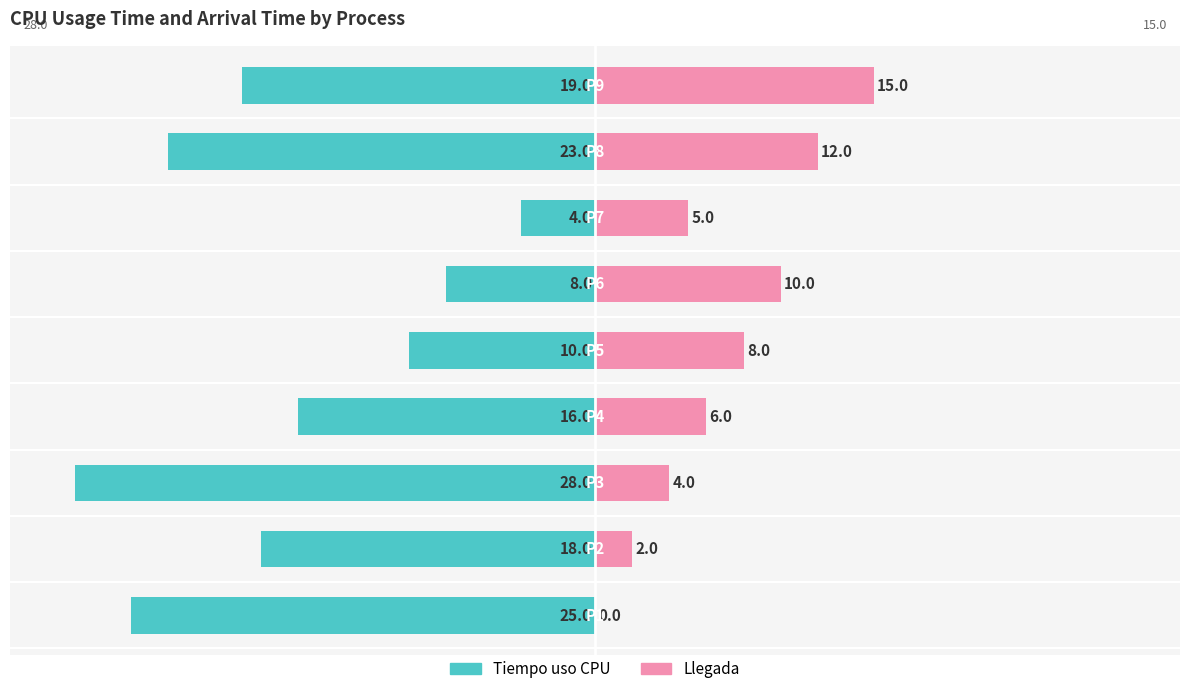

At 7, list the series in order from smallest to largest.

Tiempo uso CPU, Llegada